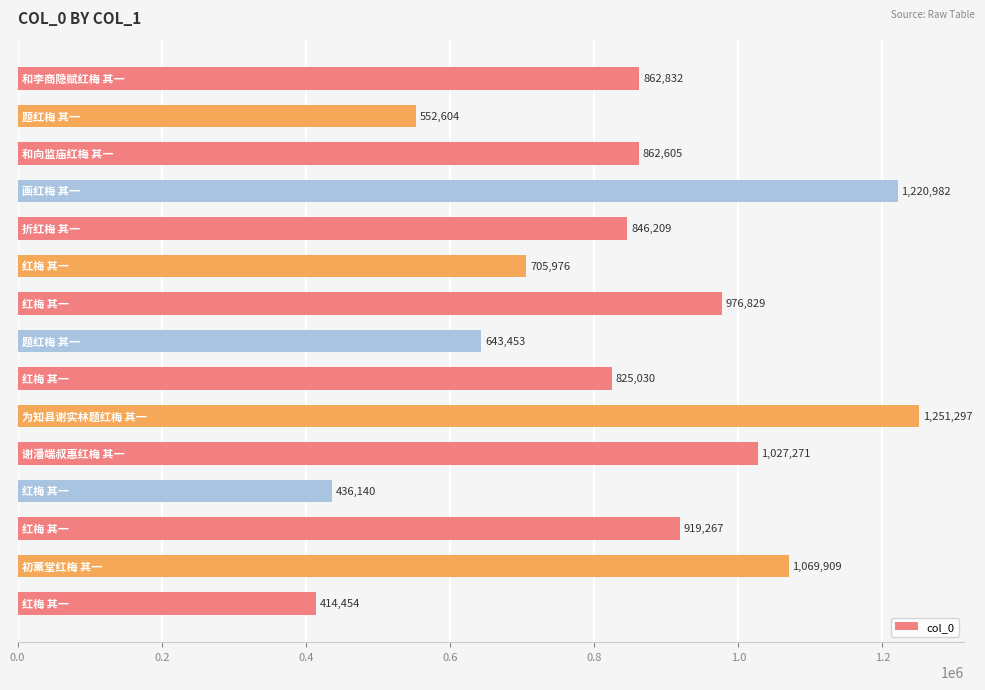

What is the greatest value displayed?

1251297